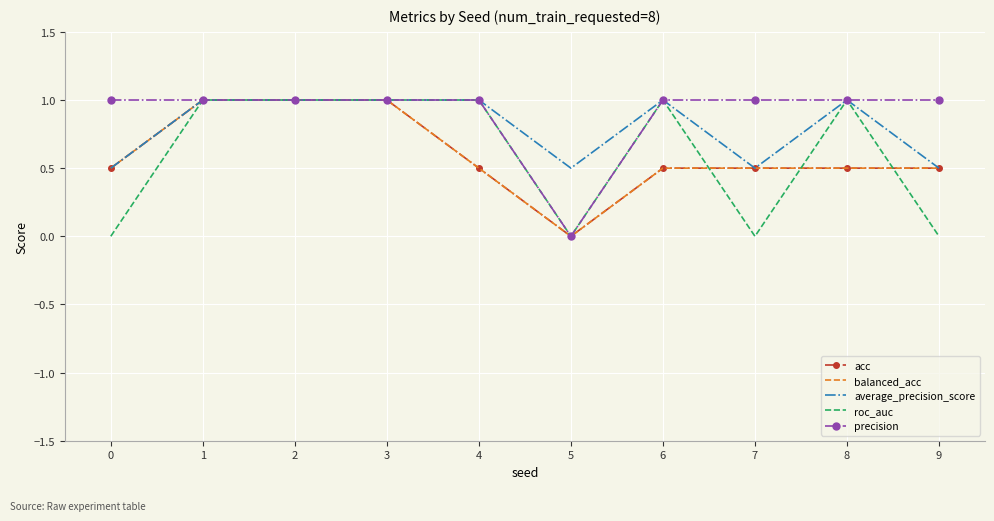

True or false: acc and balanced_acc cross at least once.

False